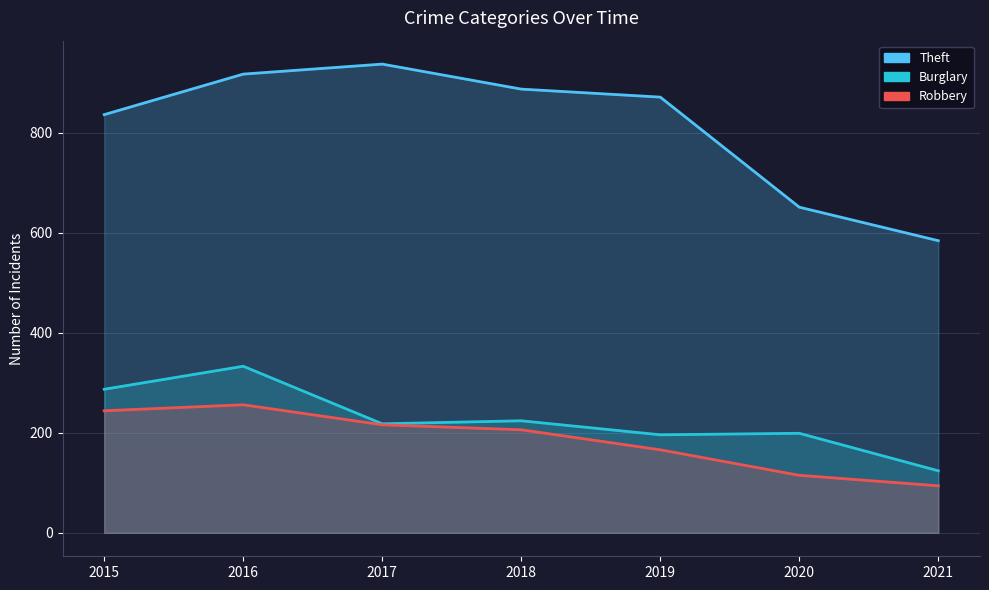

Which series has the widest spread of values?

Theft